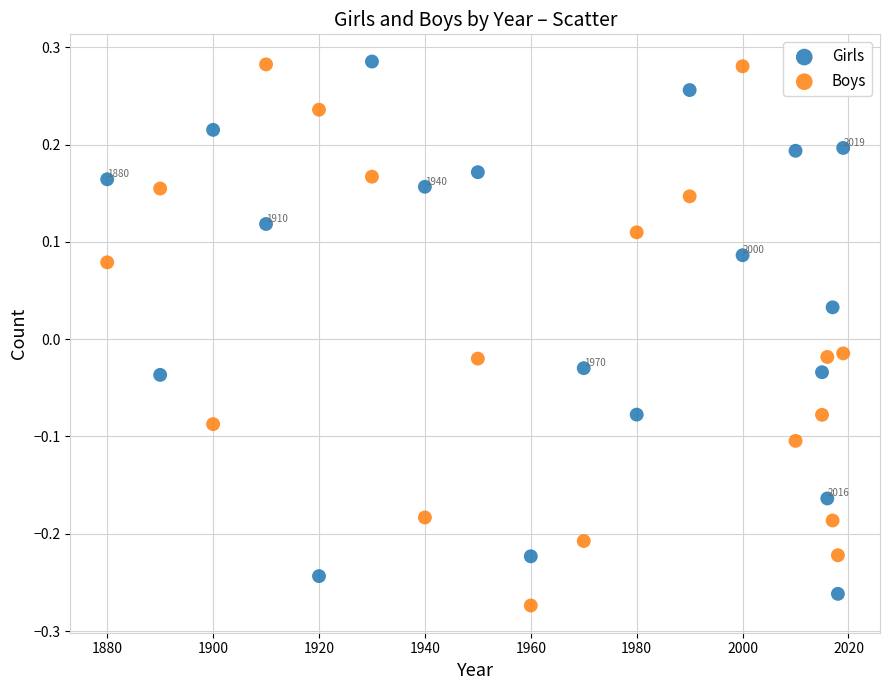

What is the X range (max minus min) for the scatter plot?

139.0